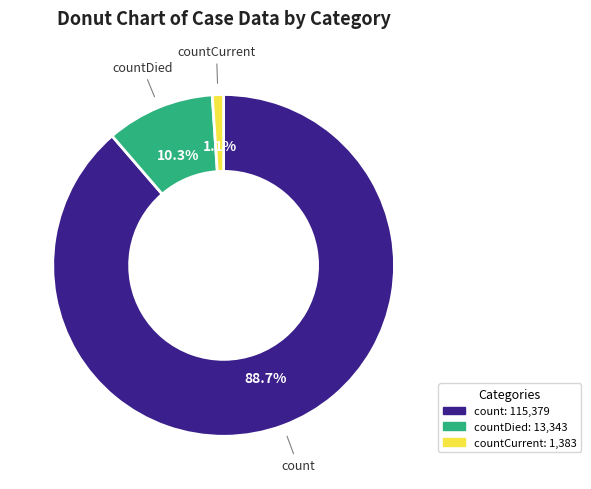

Rank the categories by value from lowest to highest.

countCurrent, countDied, count